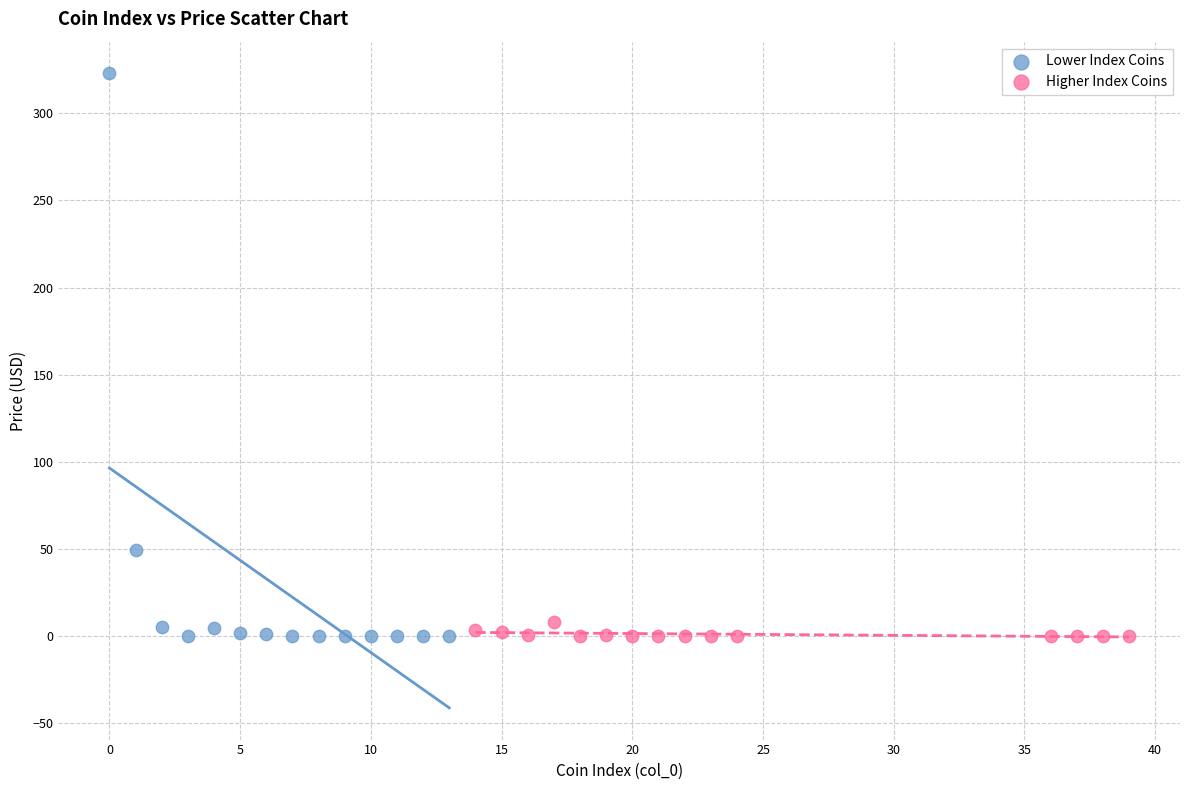

Which series has the widest spread of Y values?

Lower Index Coins